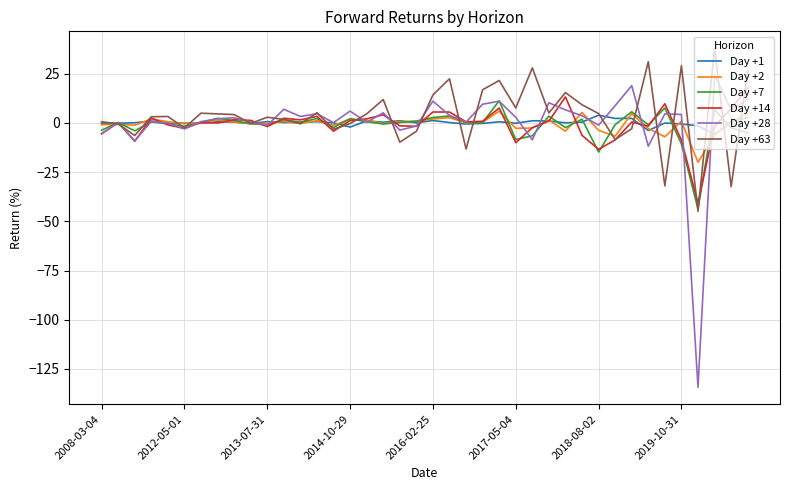

Which series has the largest range (max minus min)?

Day +28